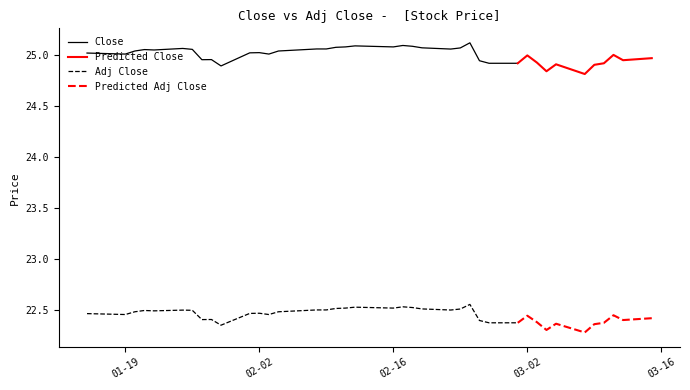

In Close, how many points are lower than both neighbors (excluding endpoints)?

10